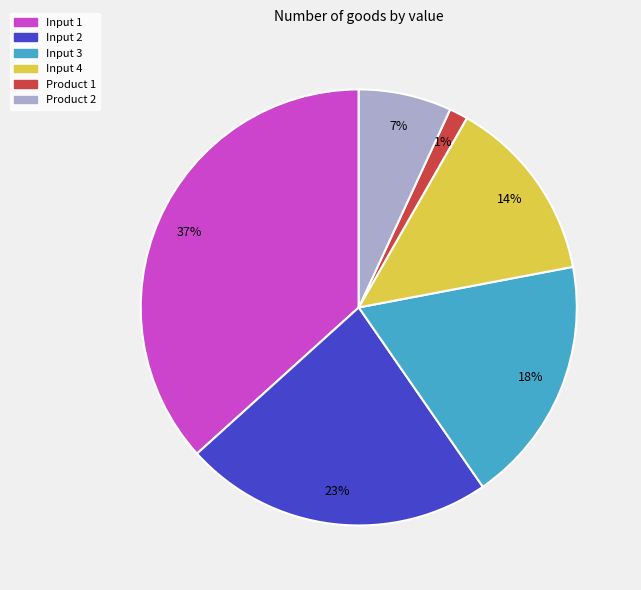

True or false: Product 2 accounts for 7% of the total.

True